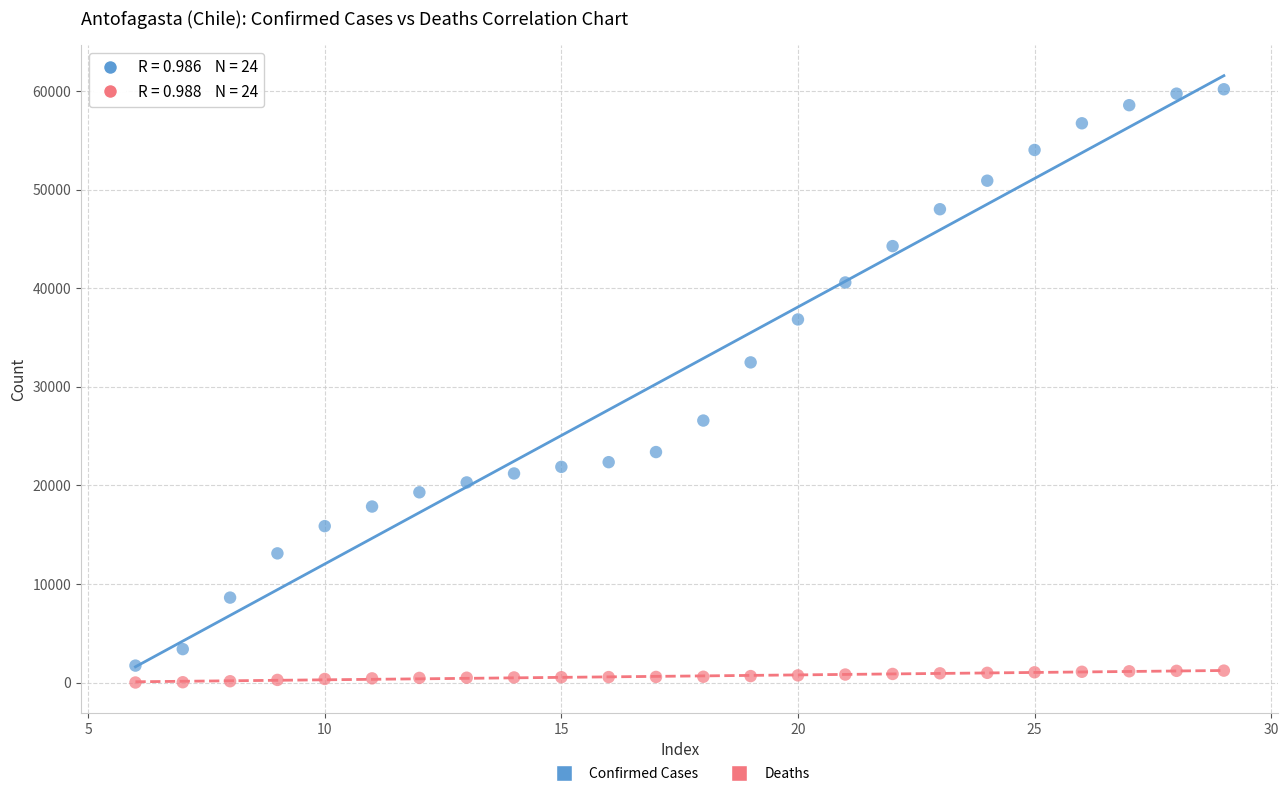

Across all data points, what is the range of Y values (max minus min)?

60147